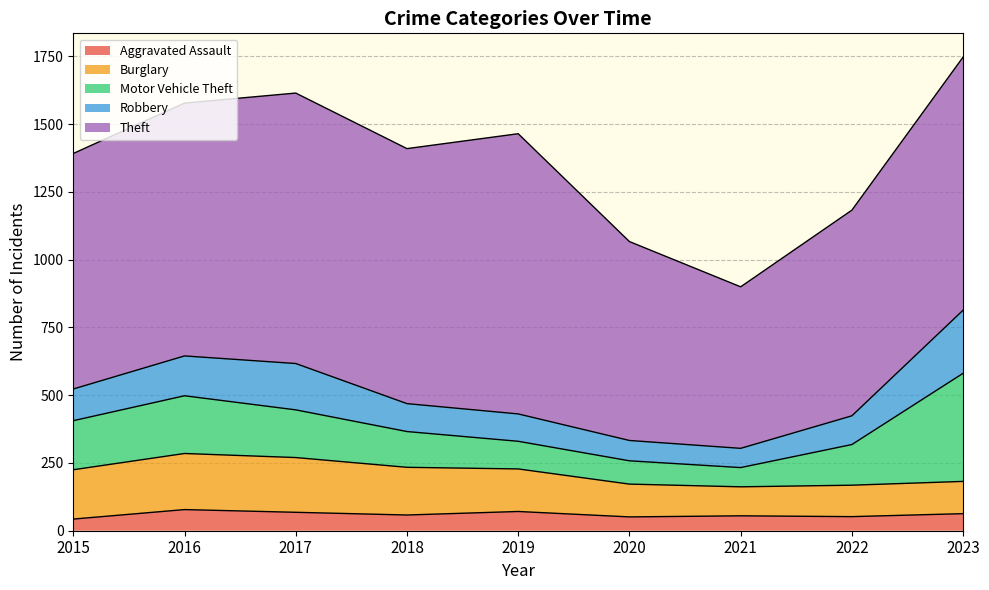

What is the approximate value of Burglary at 2016?

207